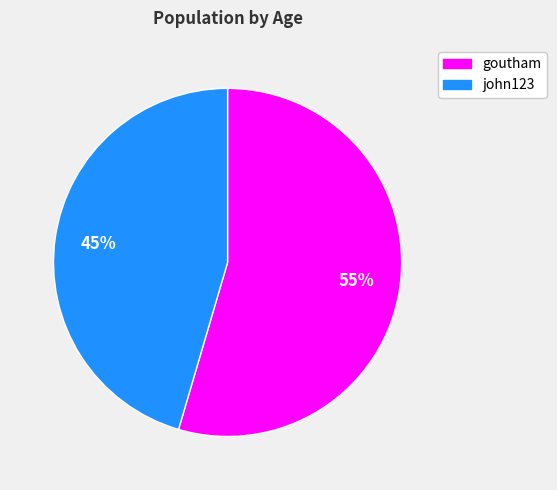

Which has a higher value, goutham or john123?

goutham